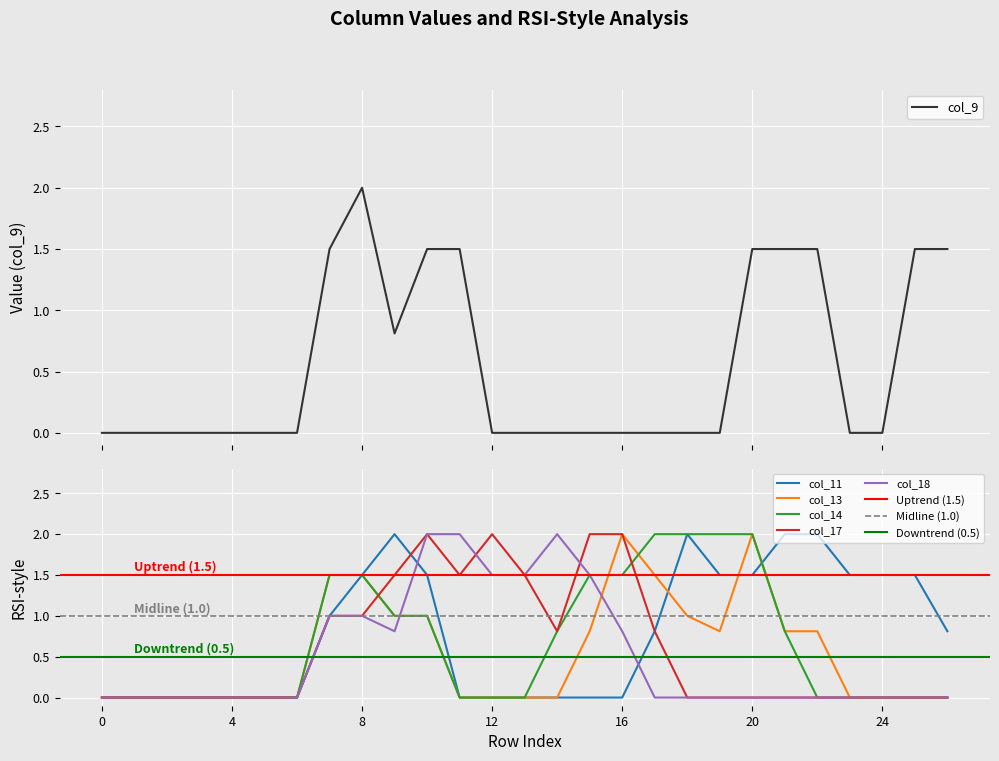

True or false: col_18 has a value of -0.6 at 20.

False